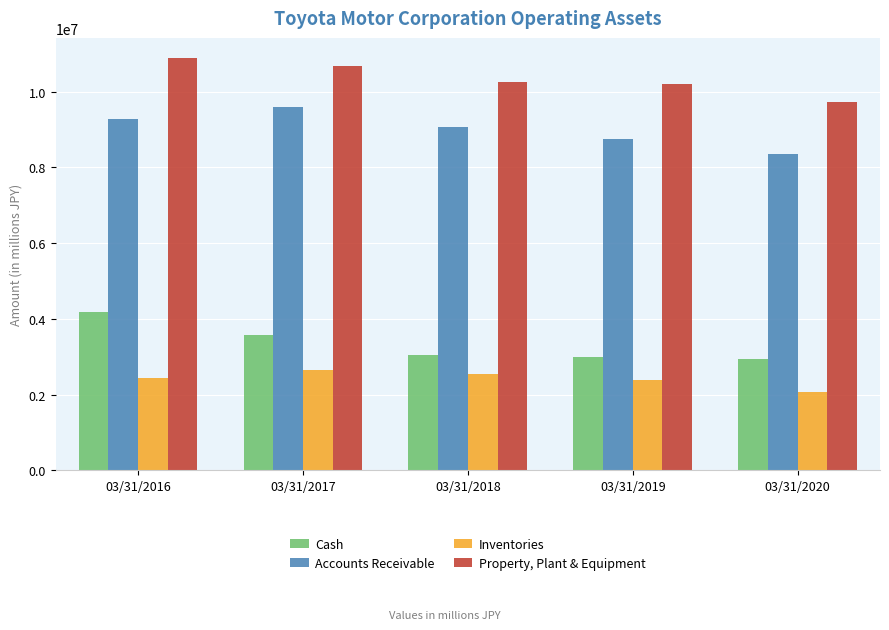

How many bars are there in total?

20